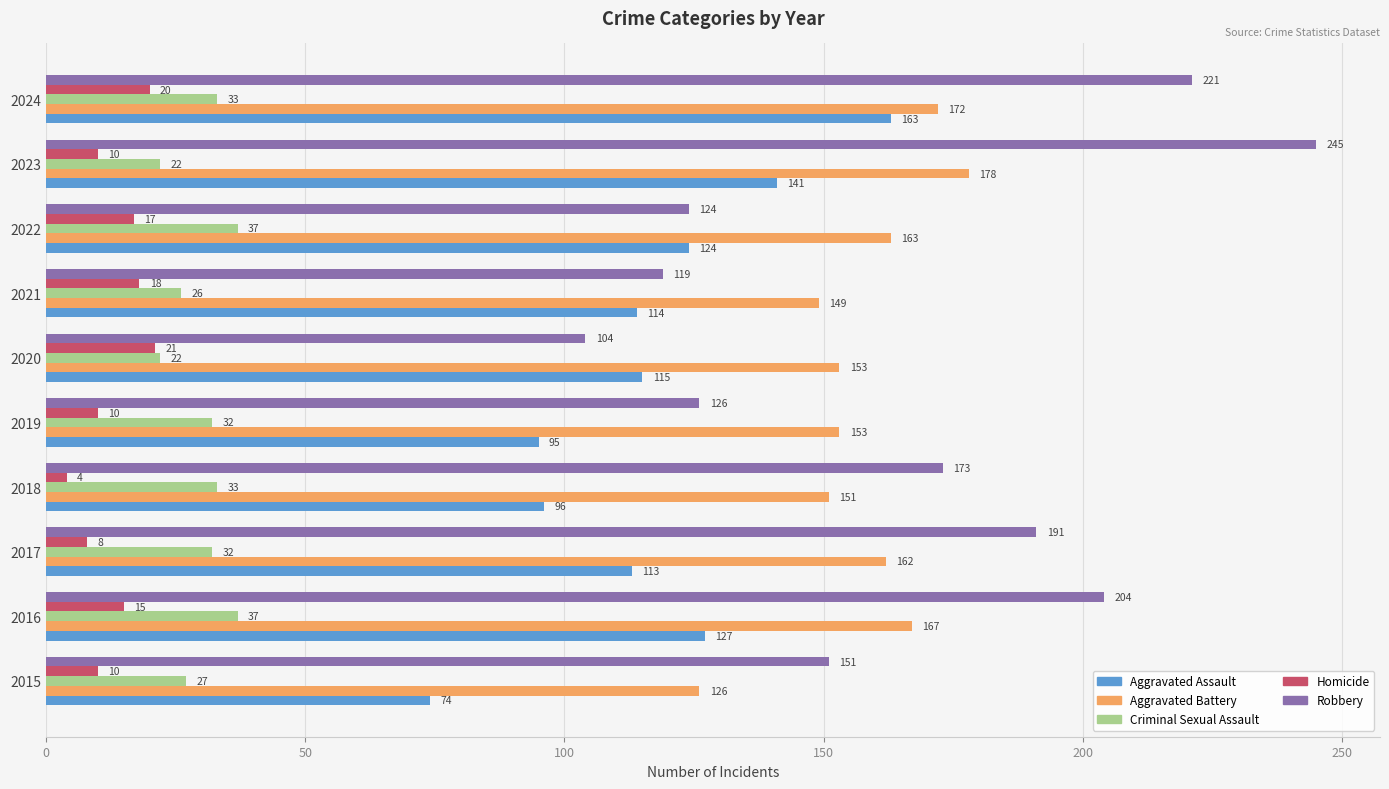

What is the difference between the maximum and second lowest values in the Aggravated Battery series?

29